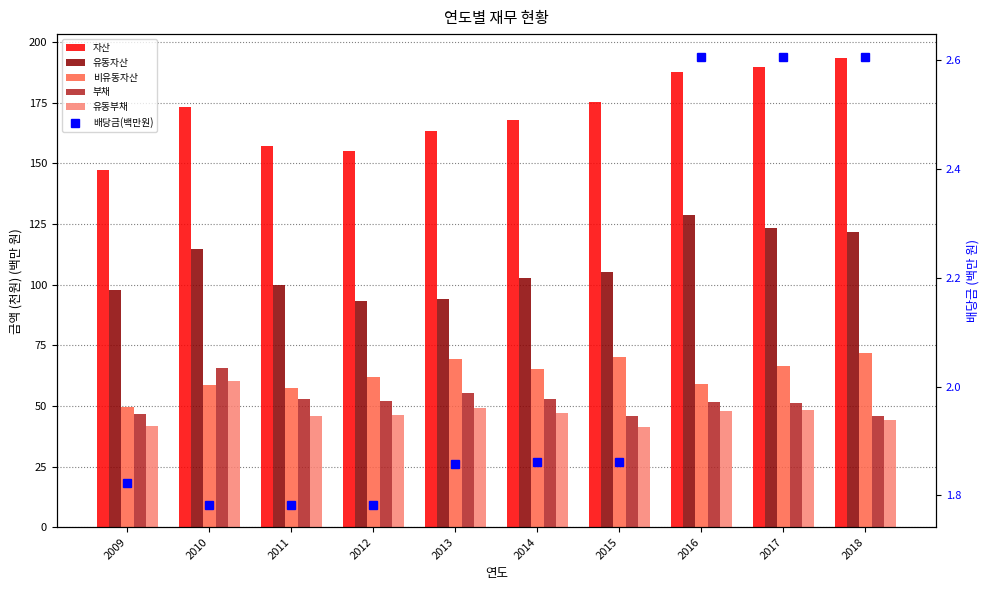

What is the smallest value displayed?

1.8